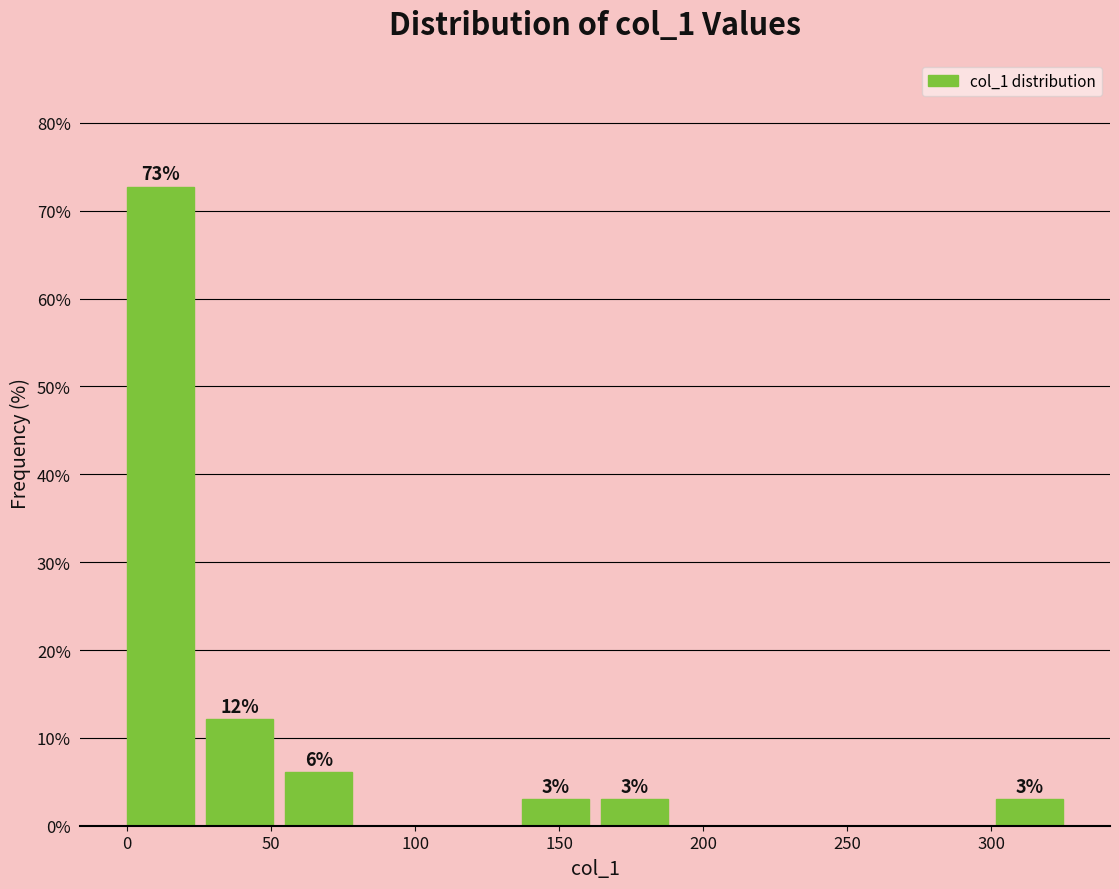

Which range on the x-axis has the tallest bar?

0 to 25